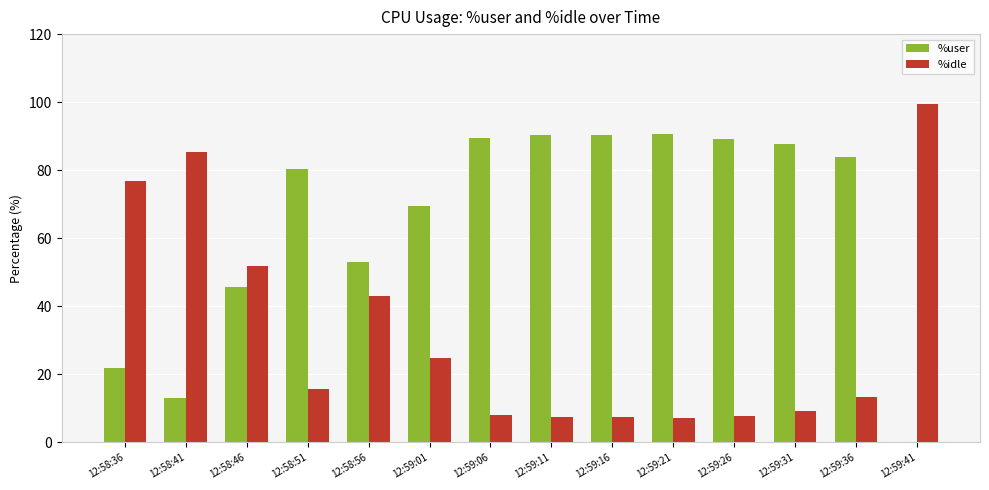

What is the highest value of the %user series?

90.6